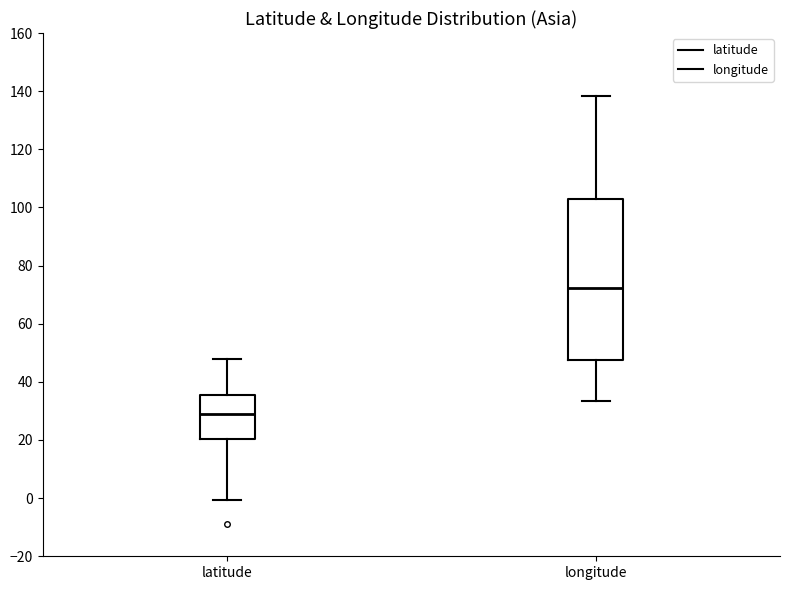

Reading left to right, read every box against the y-axis: the position of its median line, the range the box covers, and the ends of its whiskers. The values are not printed on the chart, so give them approximately, as read against the axis.

latitude: median 28, box 20 to 36, whiskers 0 to 48
longitude: median 72, box 48 to 102, whiskers 34 to 138